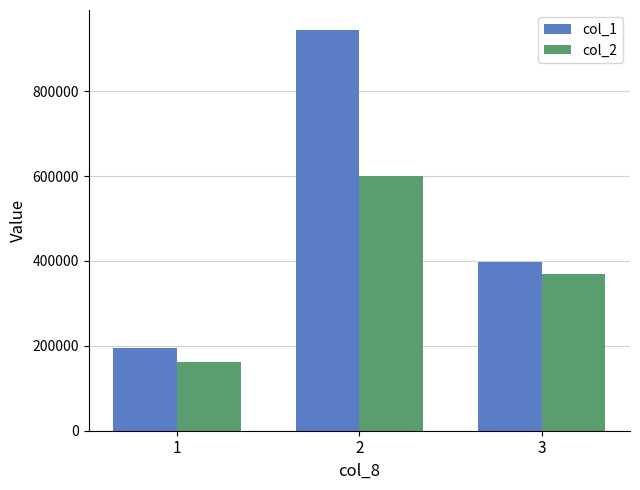

Which series changed the most between 2 and 3?

col_1